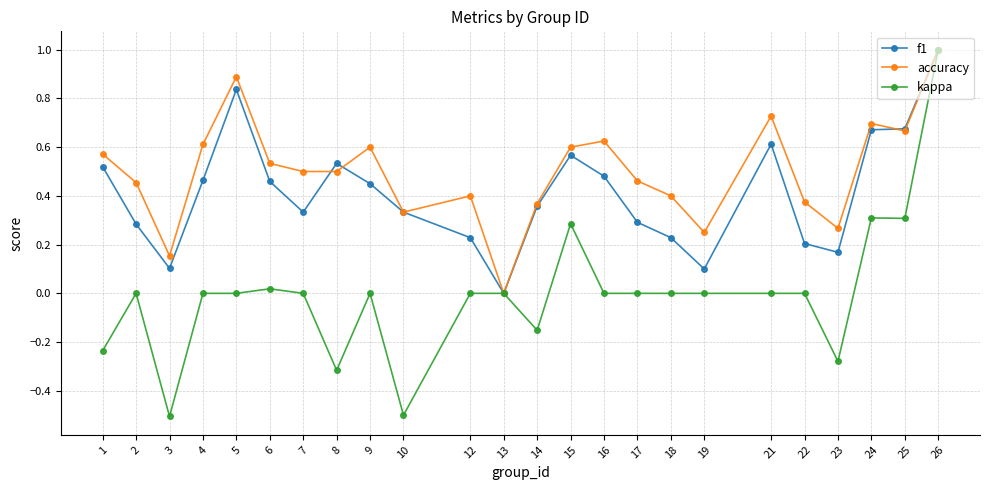

Rank the series by their average value, from highest to lowest.

accuracy, f1, kappa